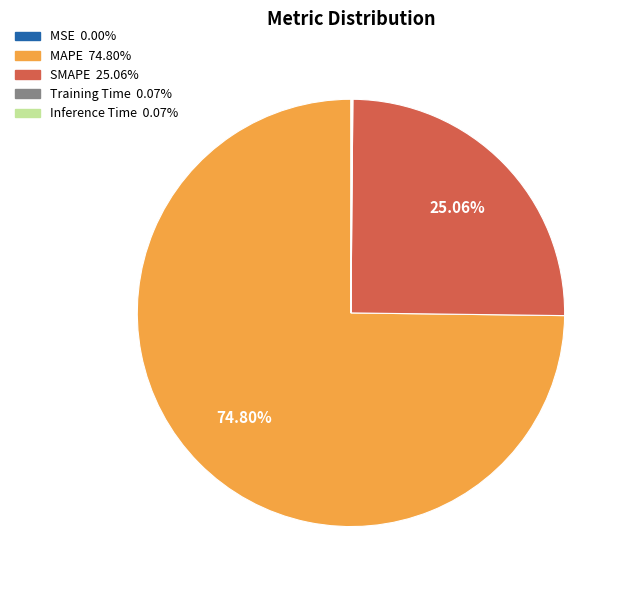

Which category accounts for the majority?

MAPE